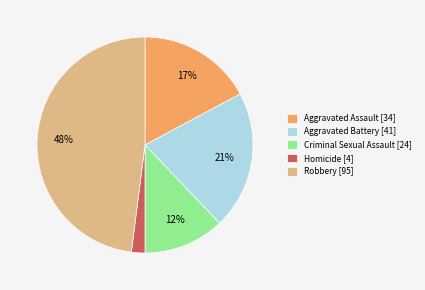

What percentage is the Robbery slice, to the nearest percent?

48%